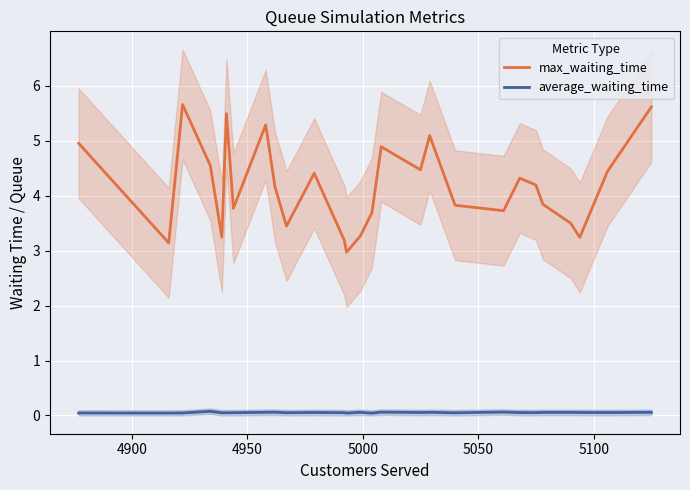

True or false: max_waiting_time and average_waiting_time intersect in this chart.

False